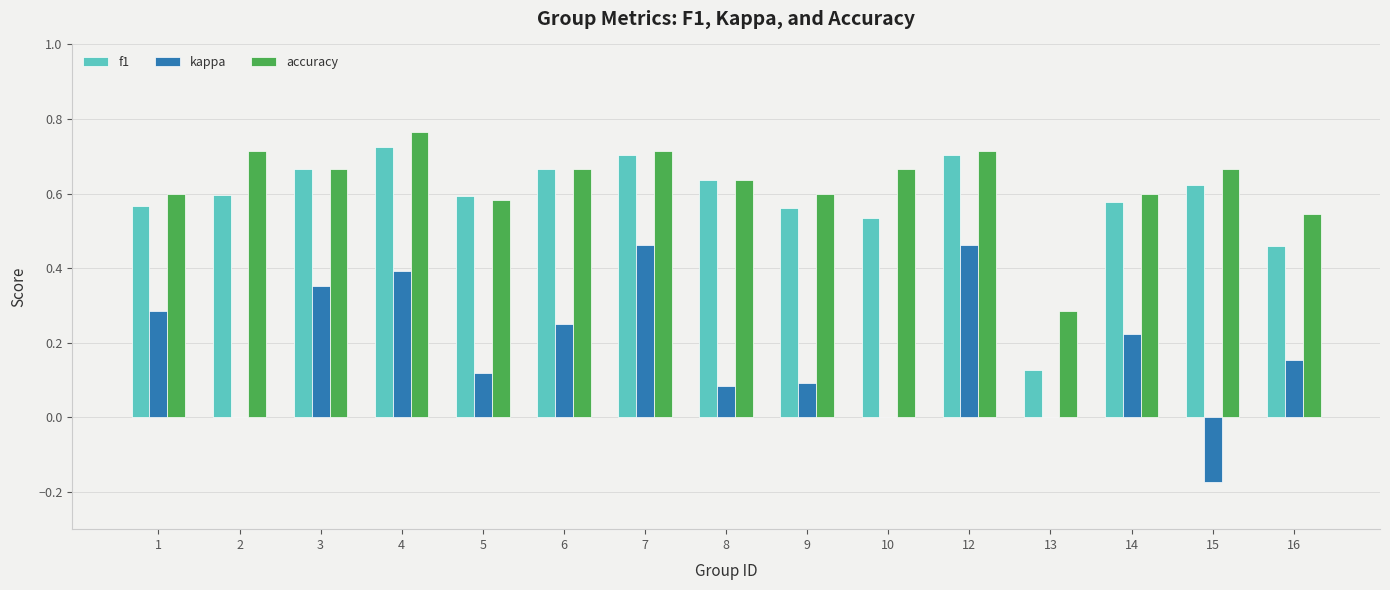

Between 1 and 7, which series saw the biggest shift?

kappa